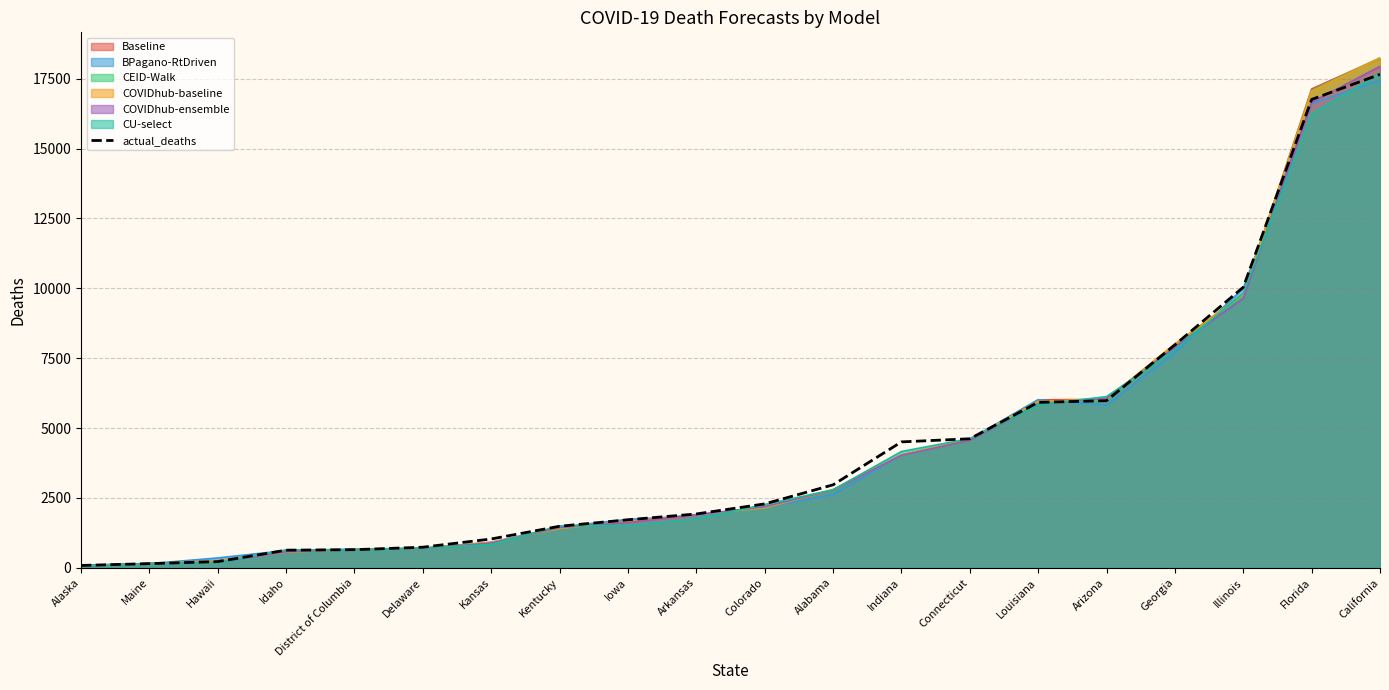

List the labels in order of value, largest first.

California, Florida, Illinois, Georgia, Arizona, Louisiana, Connecticut, Indiana, Alabama, Colorado, Arkansas, Iowa, Kentucky, Kansas, Delaware, District of Columbia, Idaho, Hawaii, Maine, Alaska